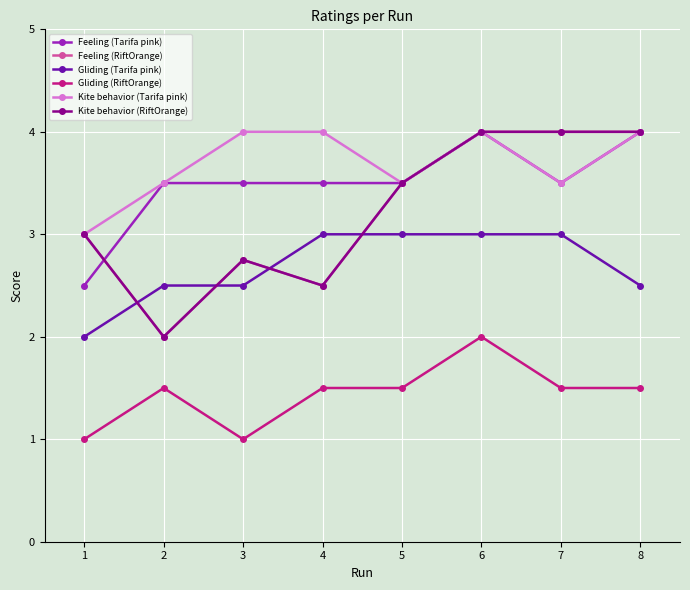

Does the chart have visible grid lines?

Yes